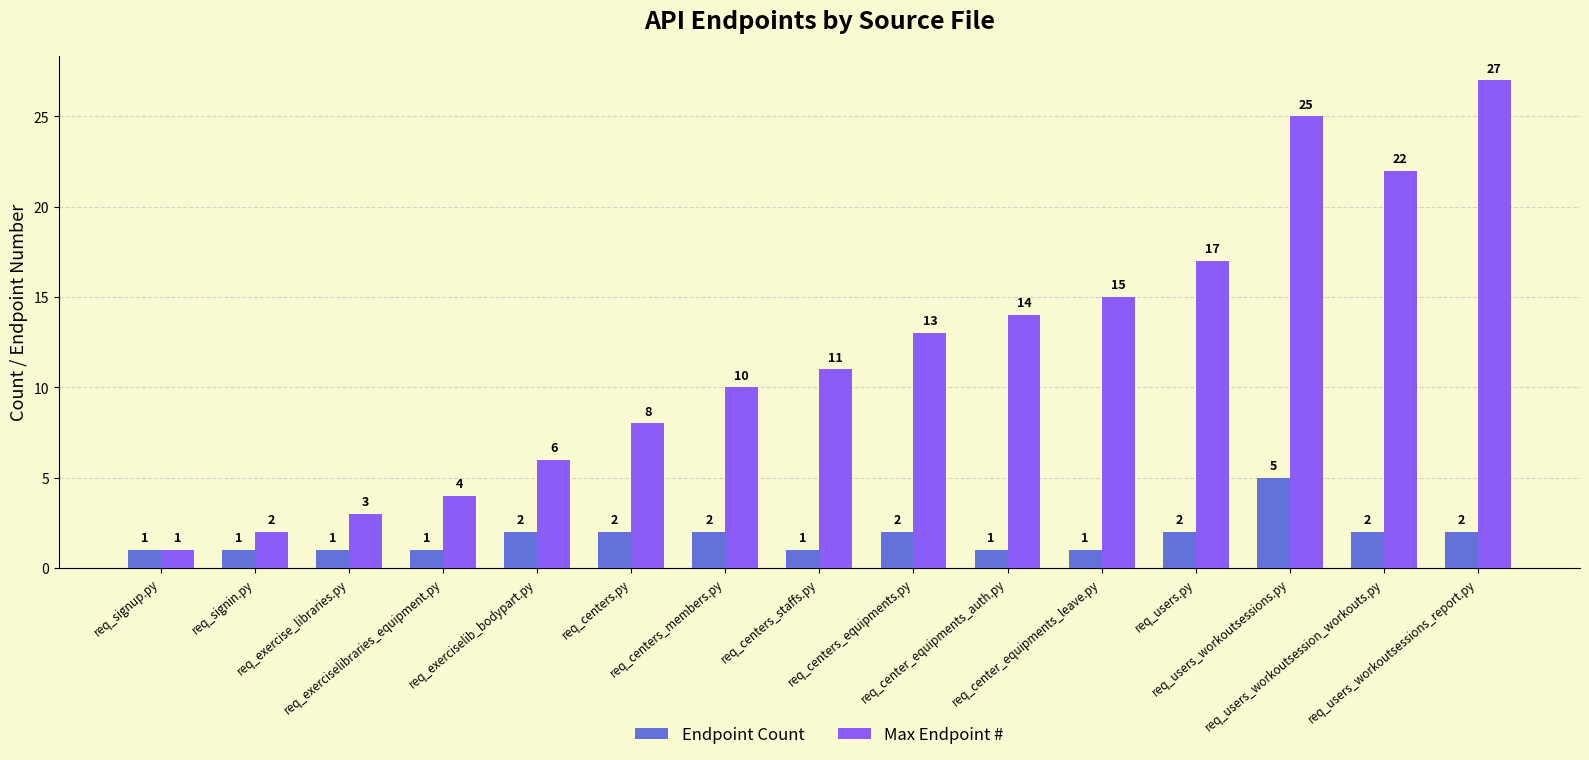

Count the Endpoint Count values in the range 1 to 2.

14